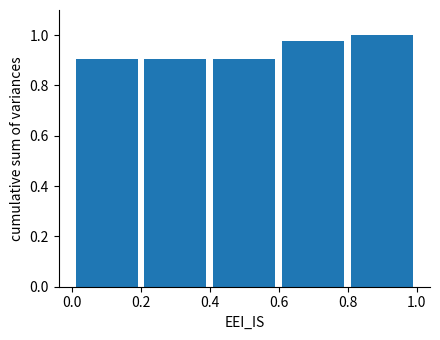

Reading left to right, transcribe this chart: for each bar, give the range it covers on the x-axis and its height. The values are not printed on the chart, so give them approximately, as read against the axis.

0.0 to 0.2: 0.90
0.2 to 0.4: 0.90
0.4 to 0.6: 0.90
0.6 to 0.8: 0.98
0.8 to 1.0: 1.00